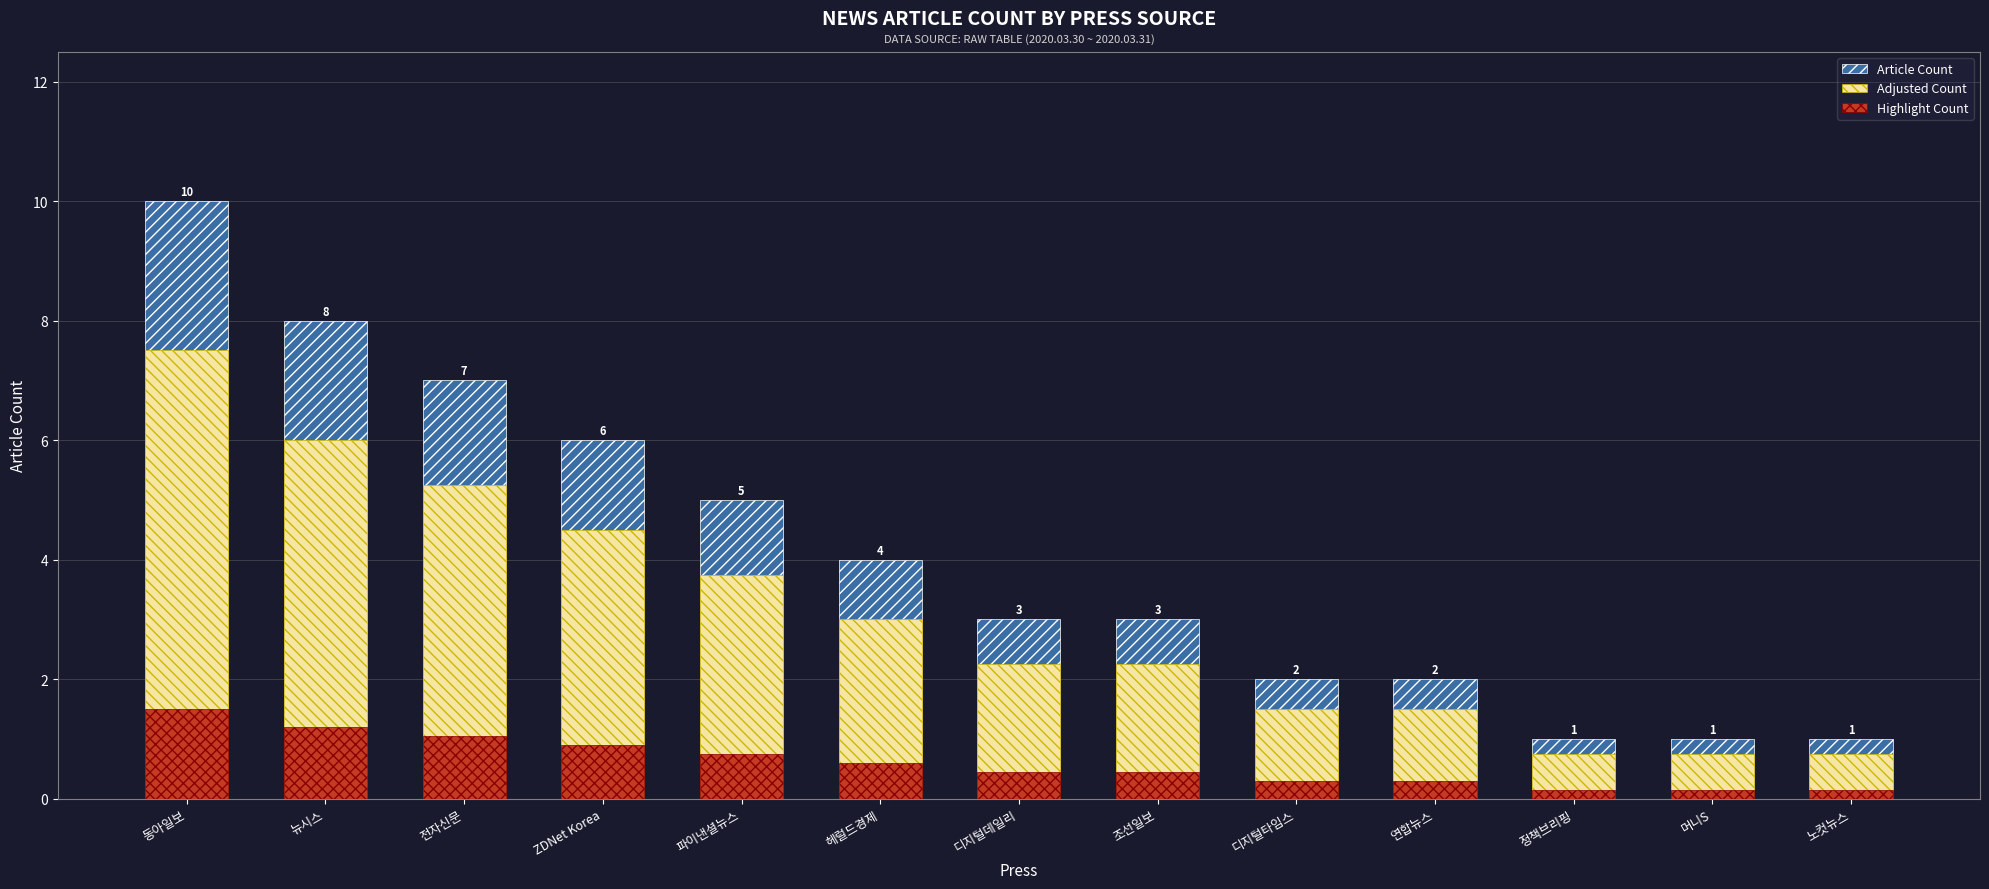

Rank the series by their maximum value, from highest to lowest.

Article Count, Adjusted Count, Highlight Count